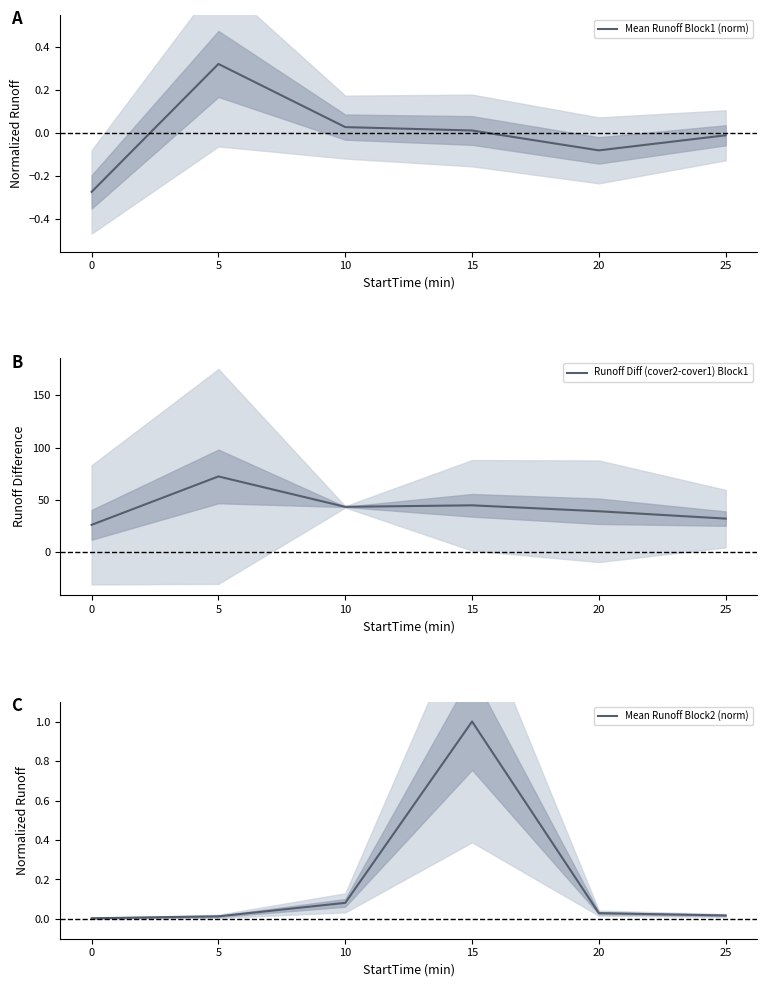

List the series in order of their peak value, lowest first.

Mean Runoff Block1 (norm), Mean Runoff Block2 (norm), Runoff Diff (cover2-cover1) Block1